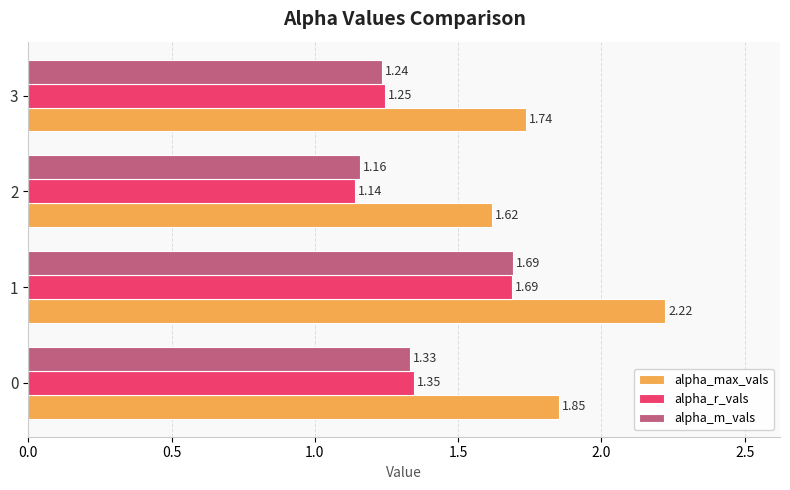

What is the total value across all series at 3?

4.2